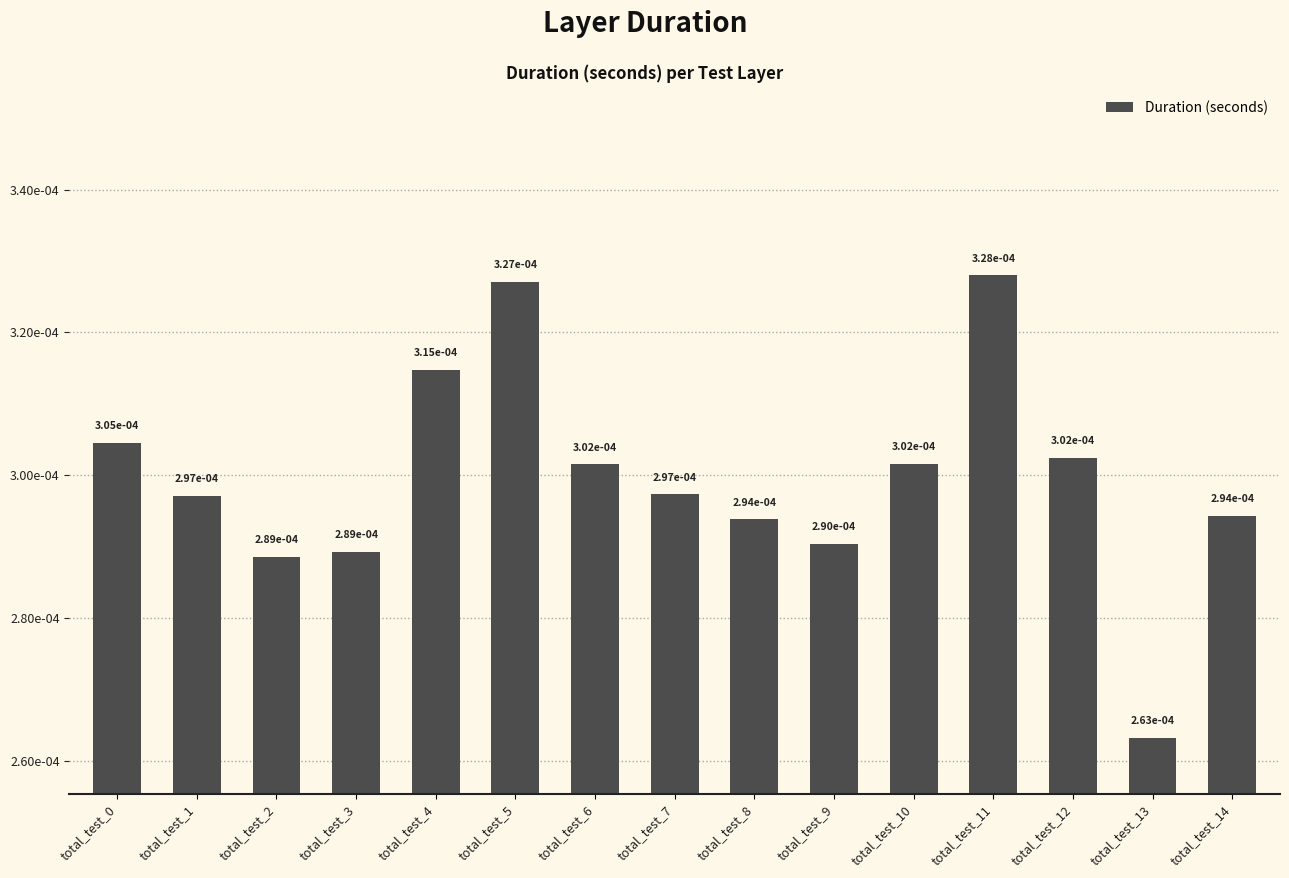

The value at total_test_1 is 0.0. True or false?

False